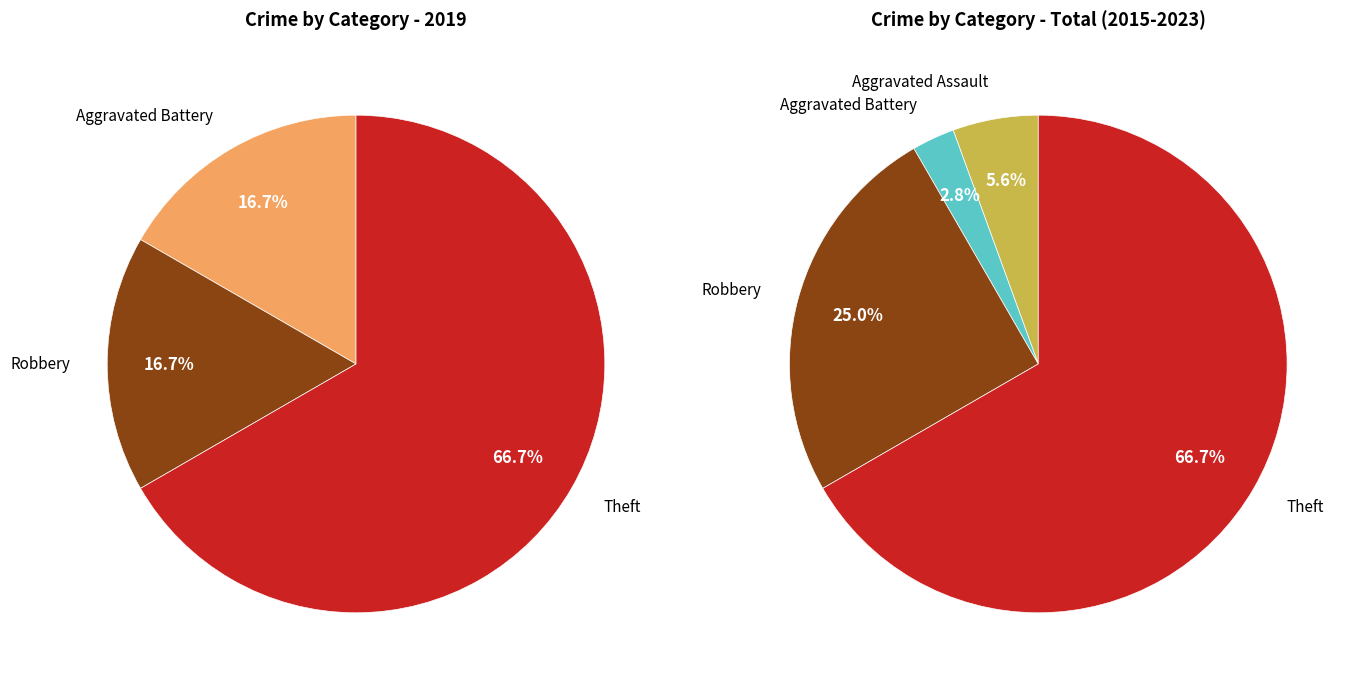

To the nearest percent, what portion does values_2019 represent?

9%